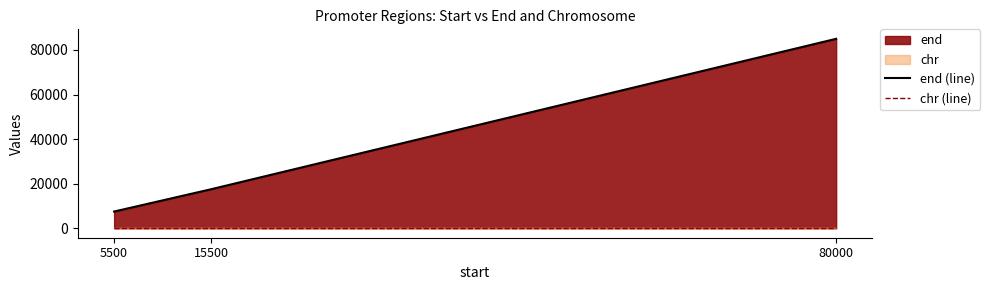

True or false: end (line) has a value of 7500 at 5500.

True